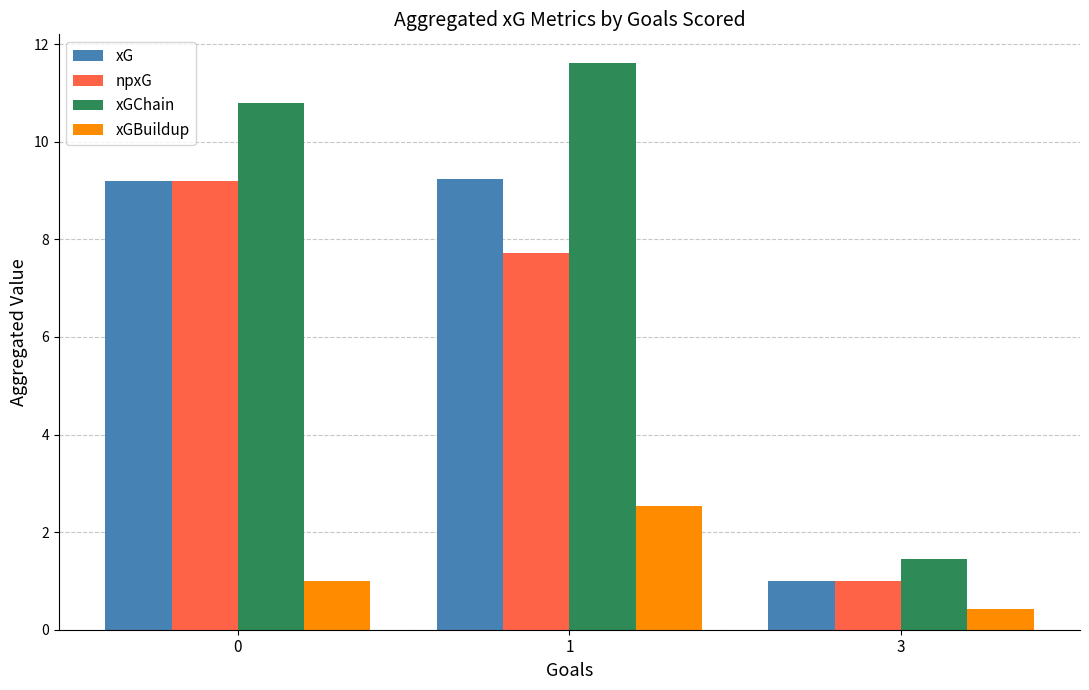

Is it true that xGBuildup equals 1.5 at 1?

False